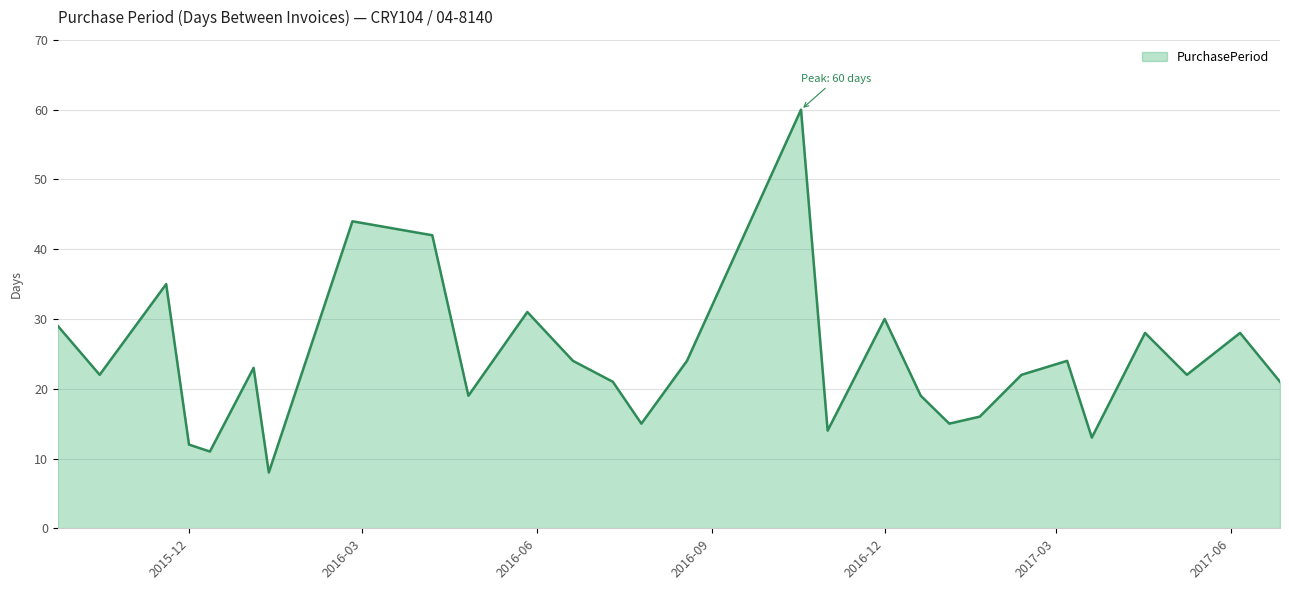

What is the smallest value displayed?

8